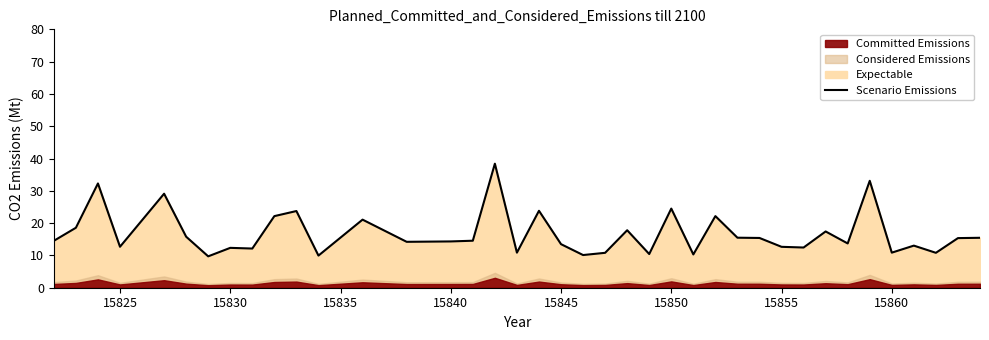

True or false: Scenario Emissions has a value of 12.3 at 15830.

True